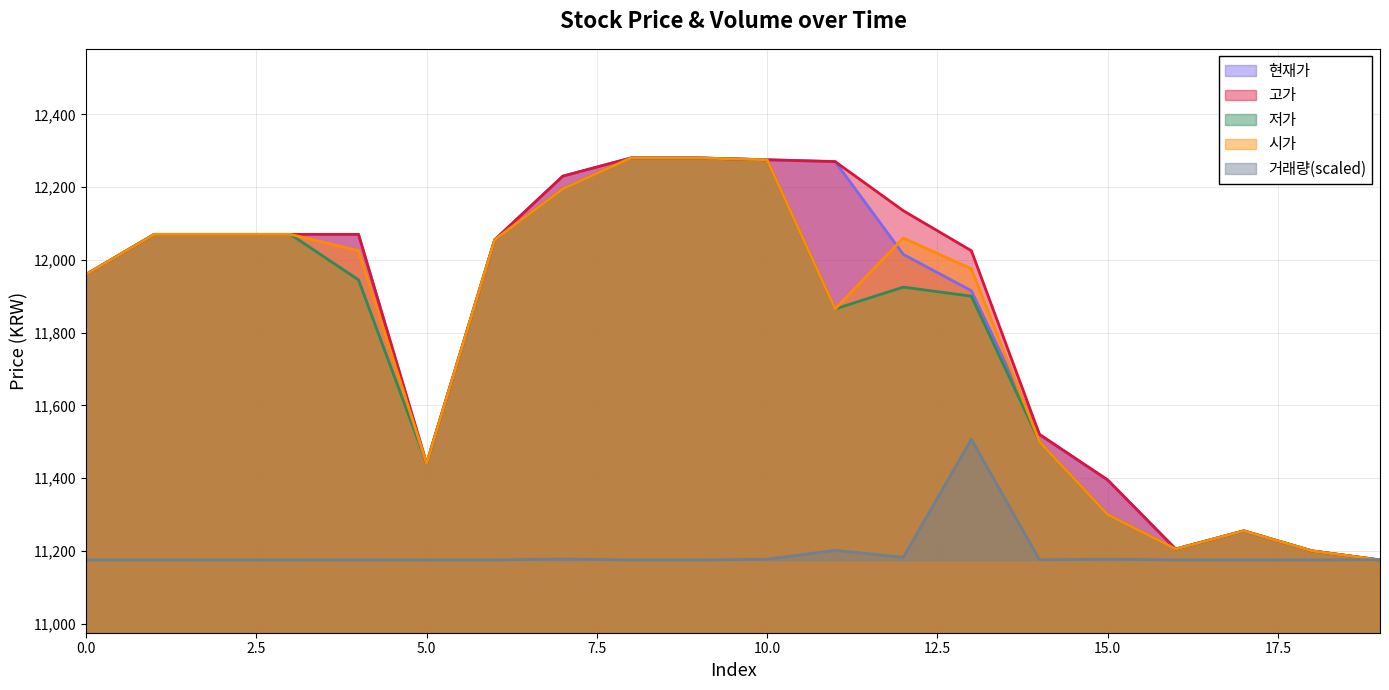

Where is the first local minimum for 고가?

5